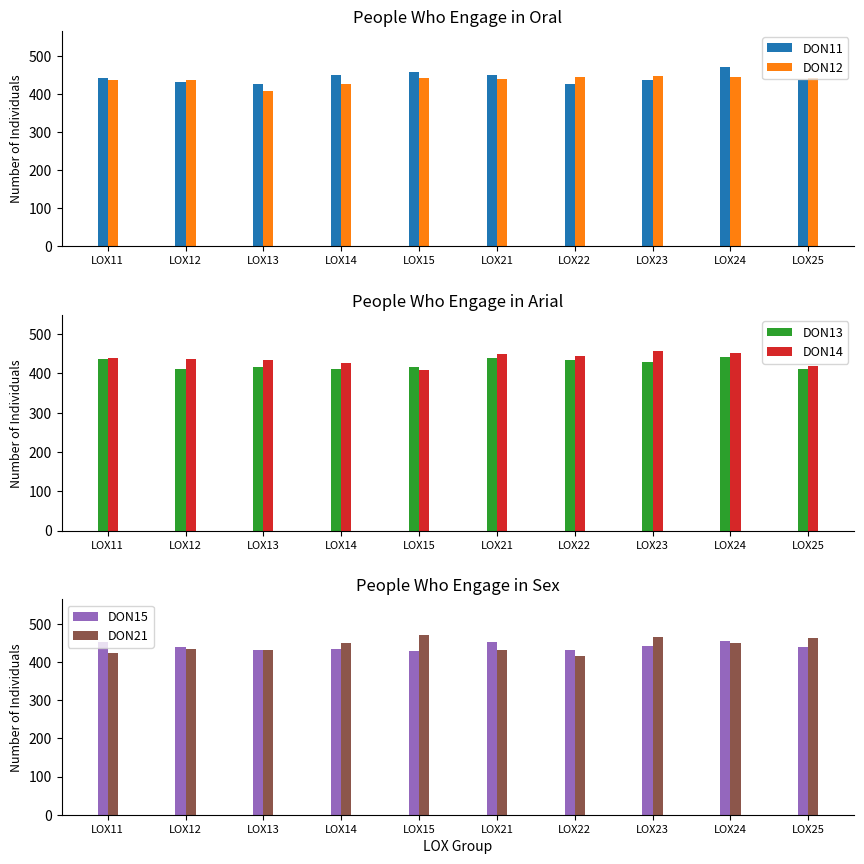

What is the value of the DON11 bar at the 4th from the left?

448.0